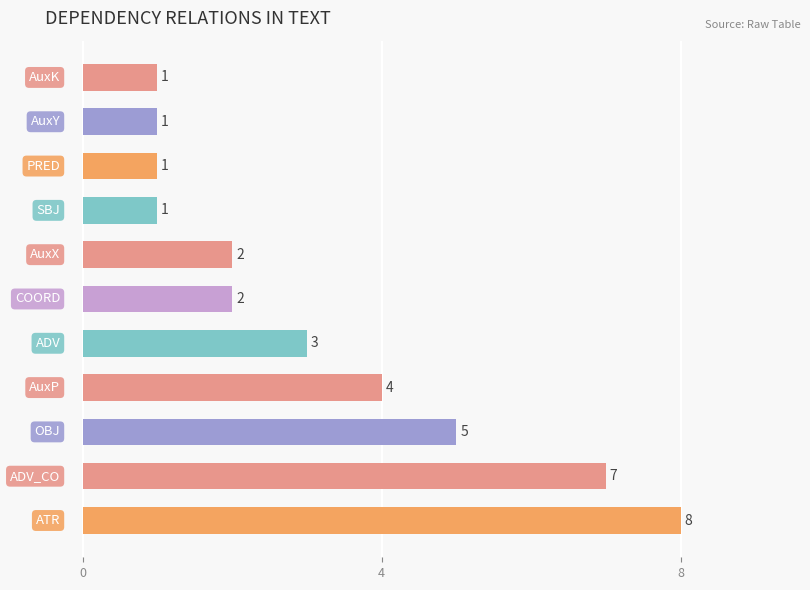

What is the difference between the maximum and minimum values?

7